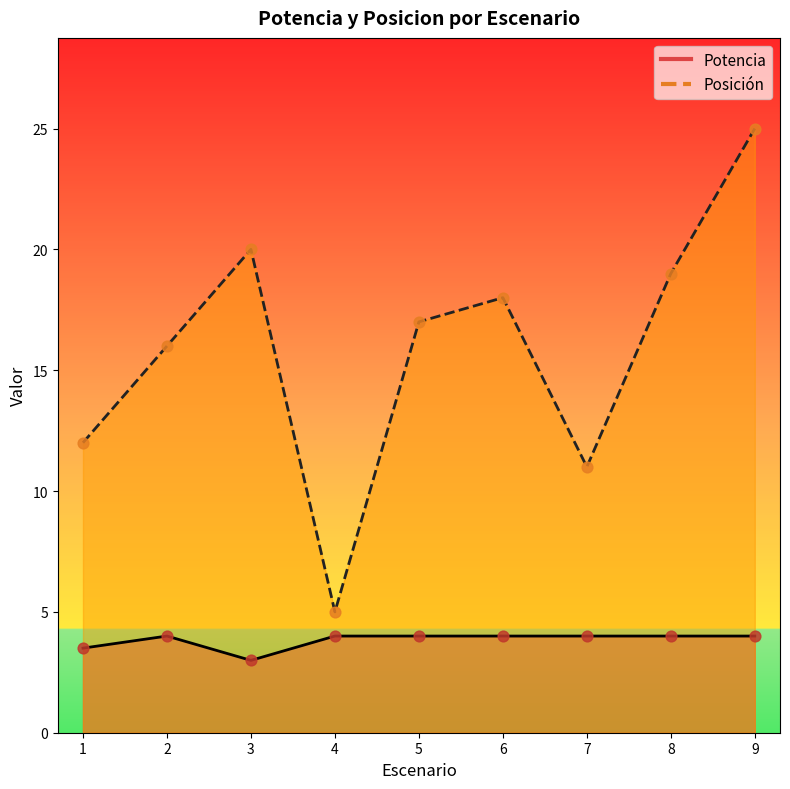

Is the value of Potencia at 1 greater than the value of Posicion at 1?

No